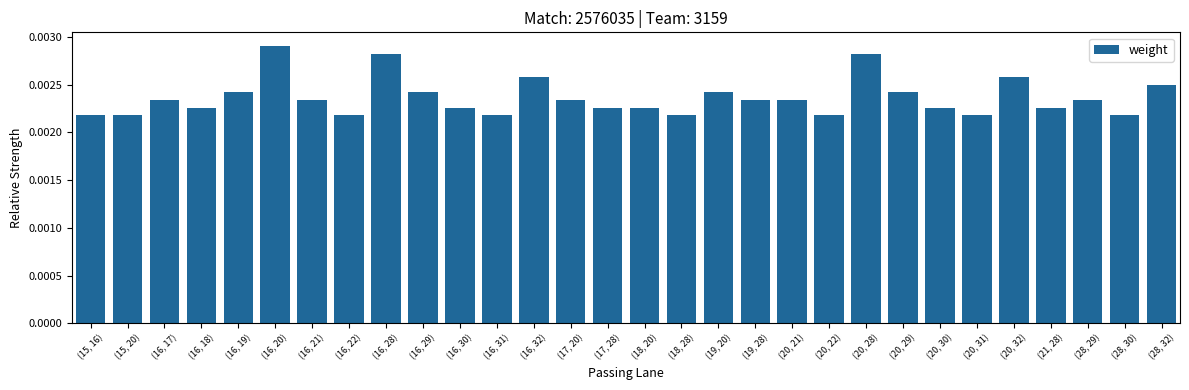

How many bars are there in total?

30